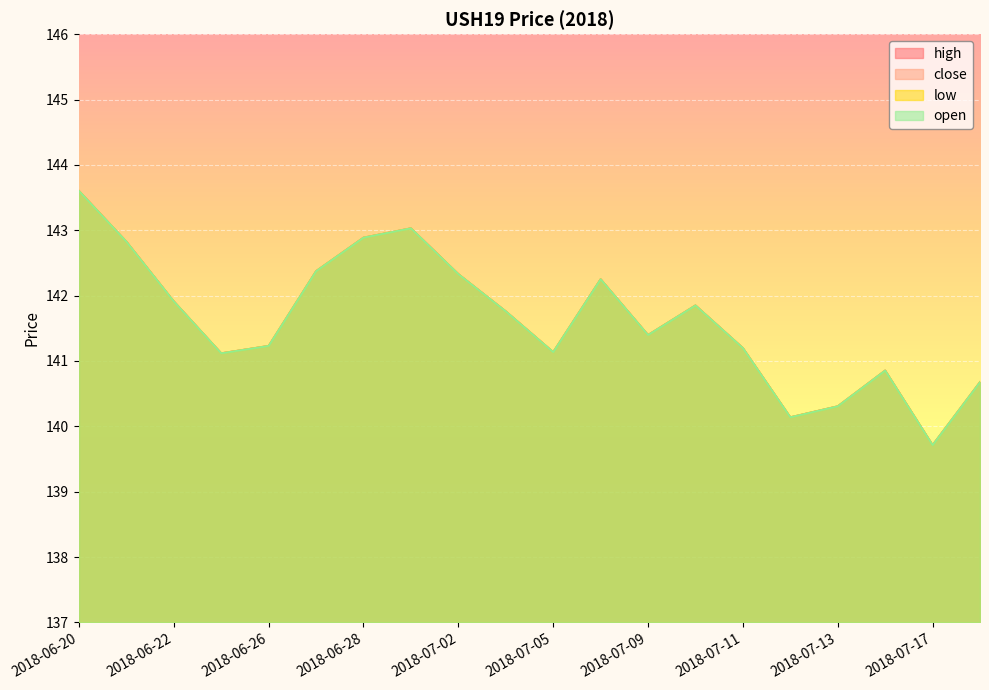

What is the minimum value shown in the chart?

139.7